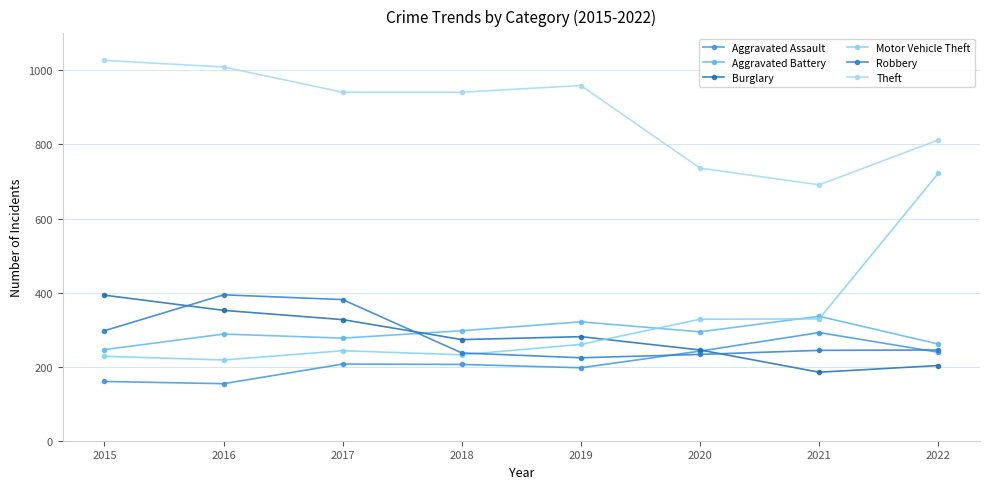

Between which two adjacent categories do Robbery and Aggravated Assault first intersect?

2019 and 2020